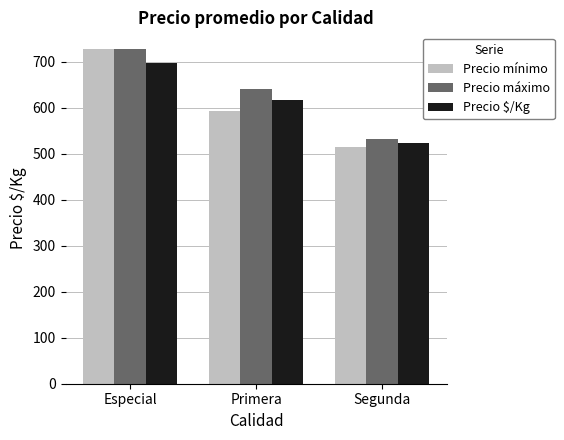

At which label does Precio $/Kg reach its peak?

Especial